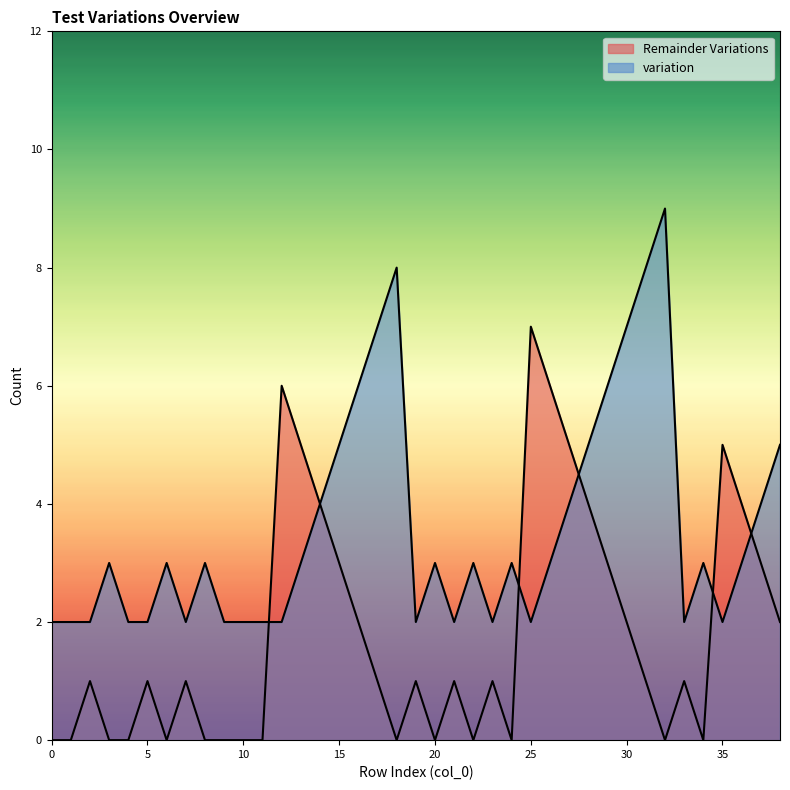

True or false: Remainder Variations has more than 2 points higher than both neighbors.

True